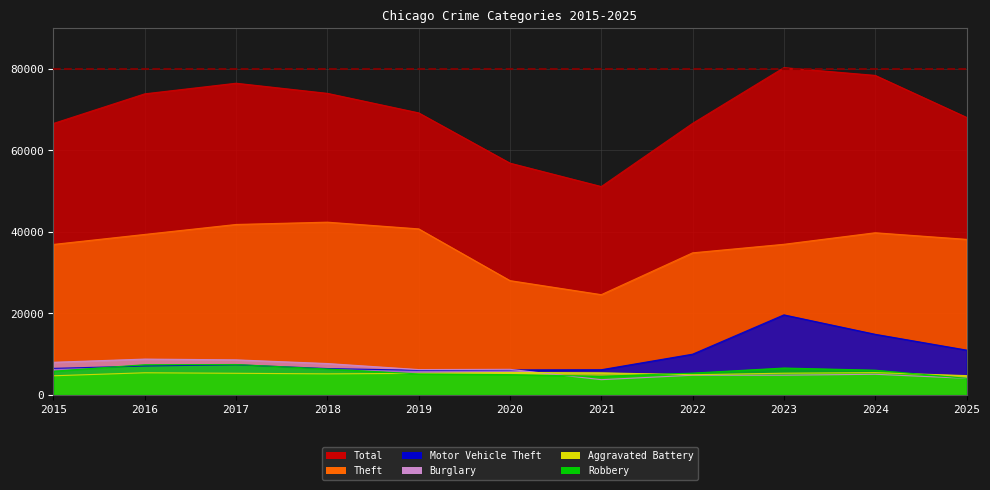

What is the spread (max minus min) of values at 2020?

51904